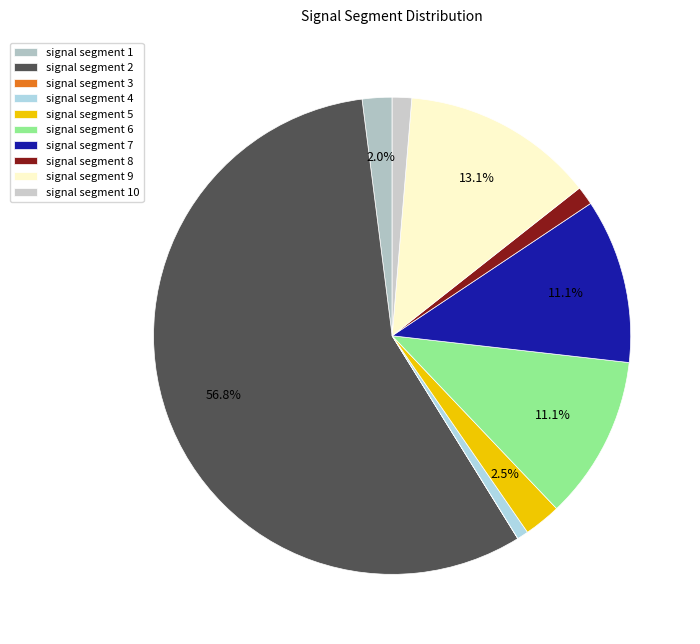

To the nearest percent, what is the combined percentage of signal segment 9 and signal segment 6?

24%